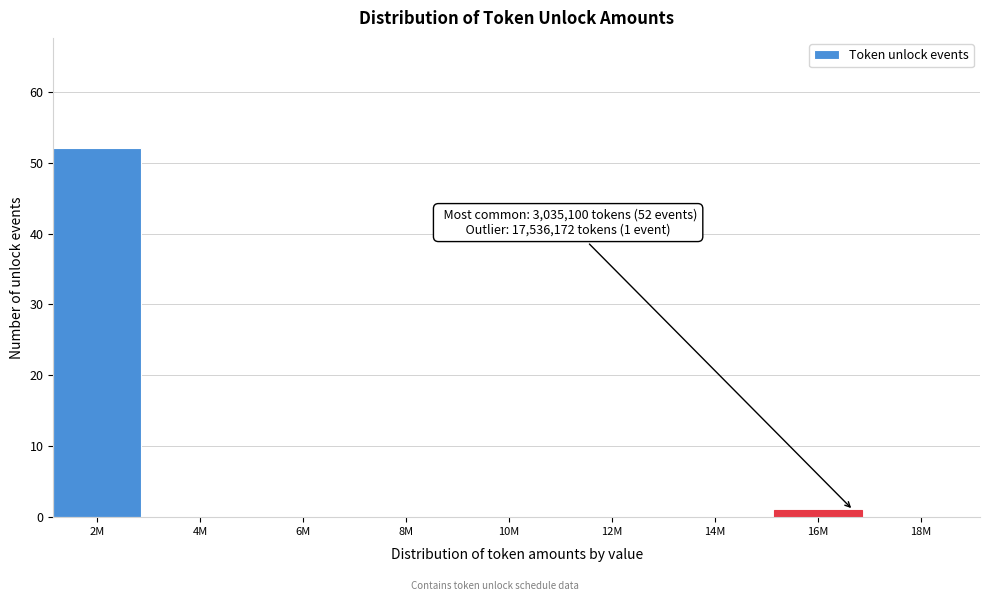

Reading right to left, list all the values displayed in this chart.

18M=0	16M=1	14M=0	12M=0	10M=0	8M=0	6M=0	4M=0	2M=52